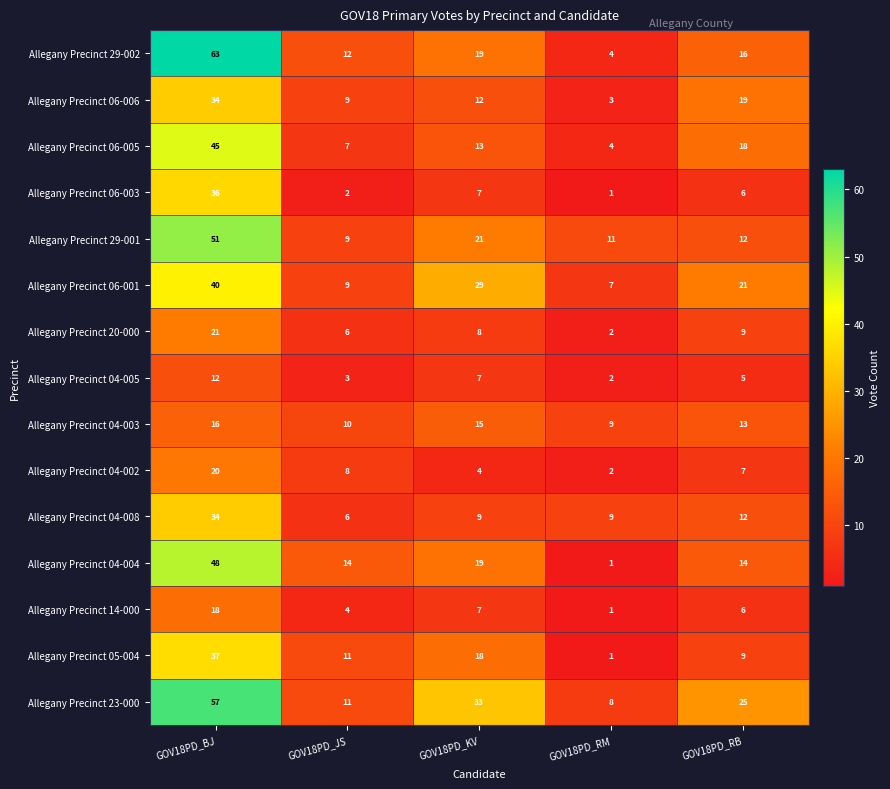

Rank the categories by Allegany Precinct 29-002 value from highest to lowest.

GOV18PD_BJ, GOV18PD_KV, GOV18PD_RB, GOV18PD_JS, GOV18PD_RM